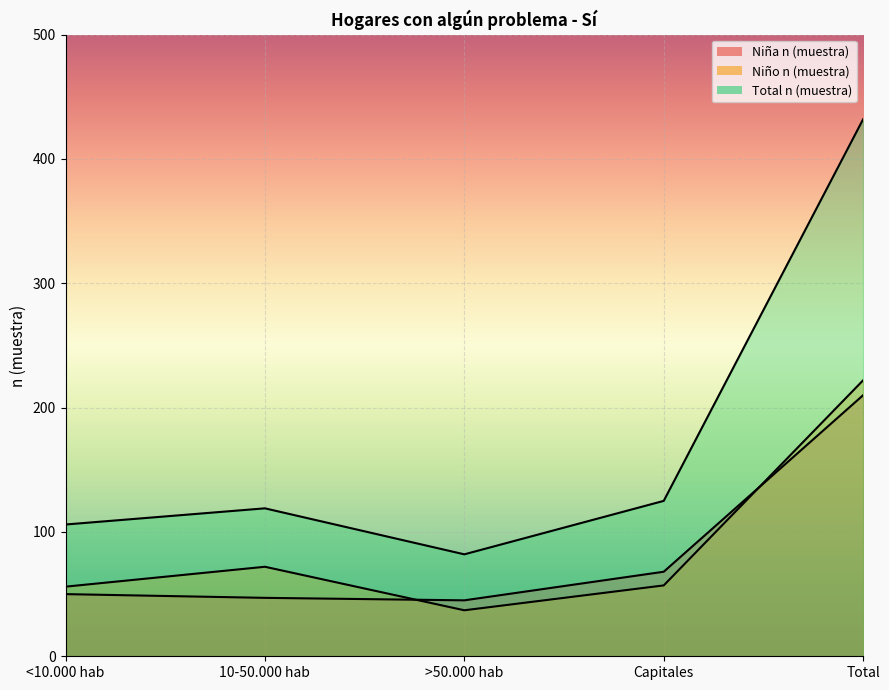

What is the value of the Niño n (muestra) point at the 3rd from the left?

37